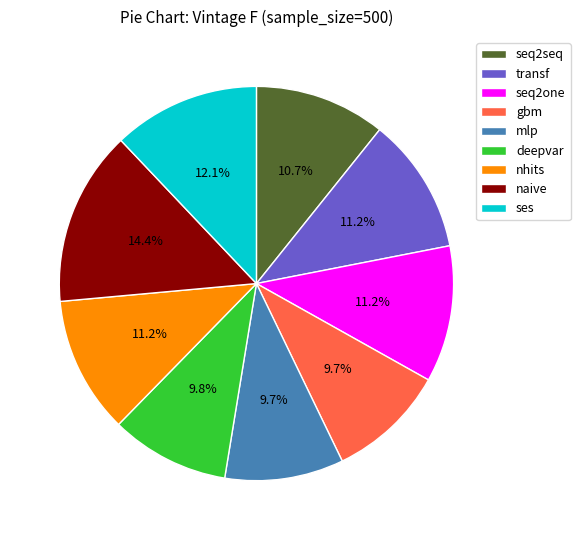

Count the number of slices in the pie.

9